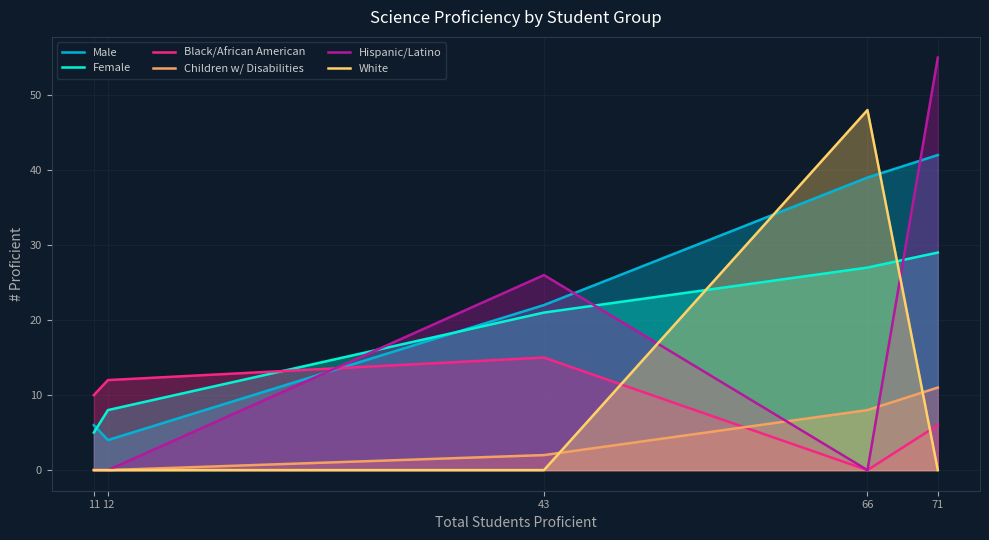

Is it true that Male equals 5 at 43?

False